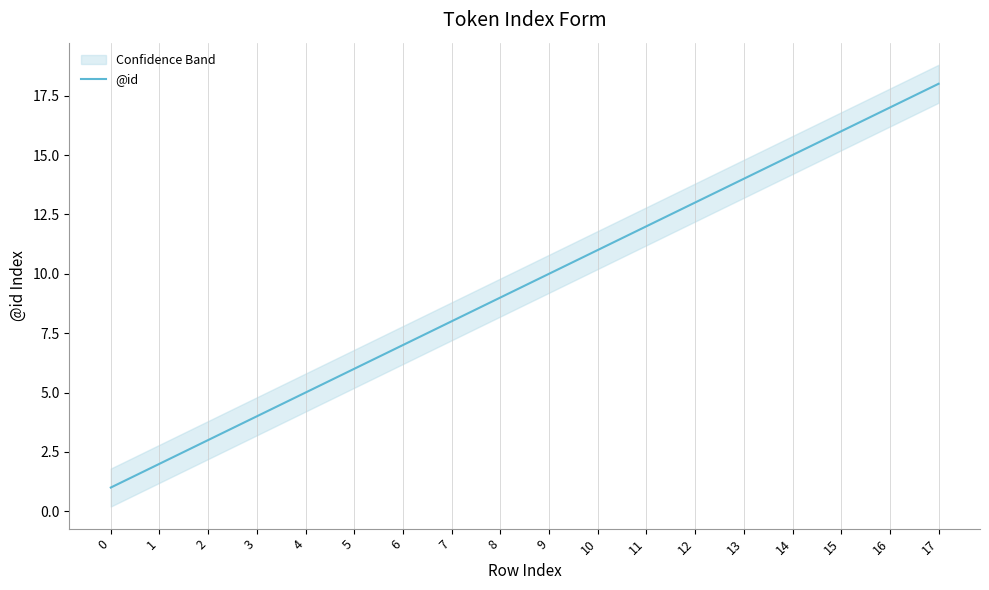

Reading left to right, transcribe all the data shown in this chart.

1	2	3	4	5	6	7	8	9	10	11	12	13	14	15	16	17	18